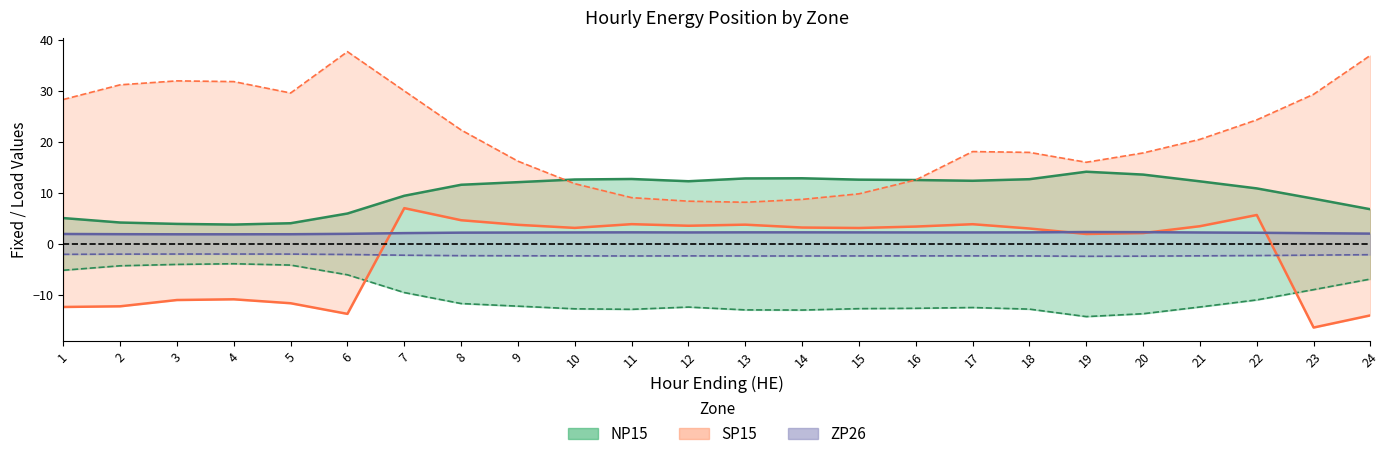

Count the number of categories in the chart.

24